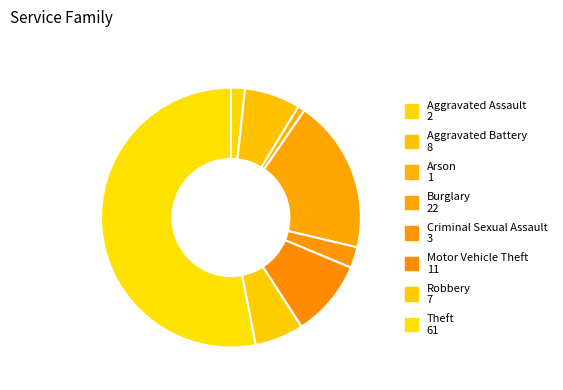

Is there a majority slice in this chart?

Yes